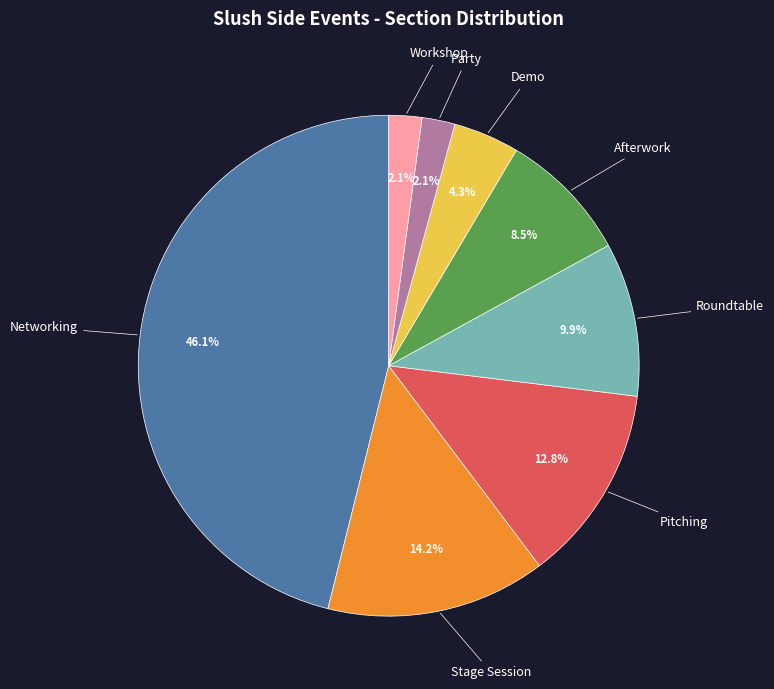

The Demo slice represents 4% of the pie. True or false?

True